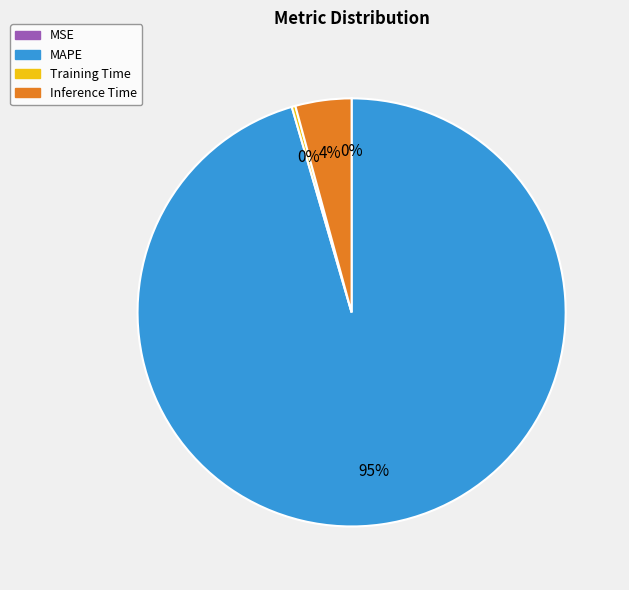

To the nearest percent, what is the average slice percentage?

25%